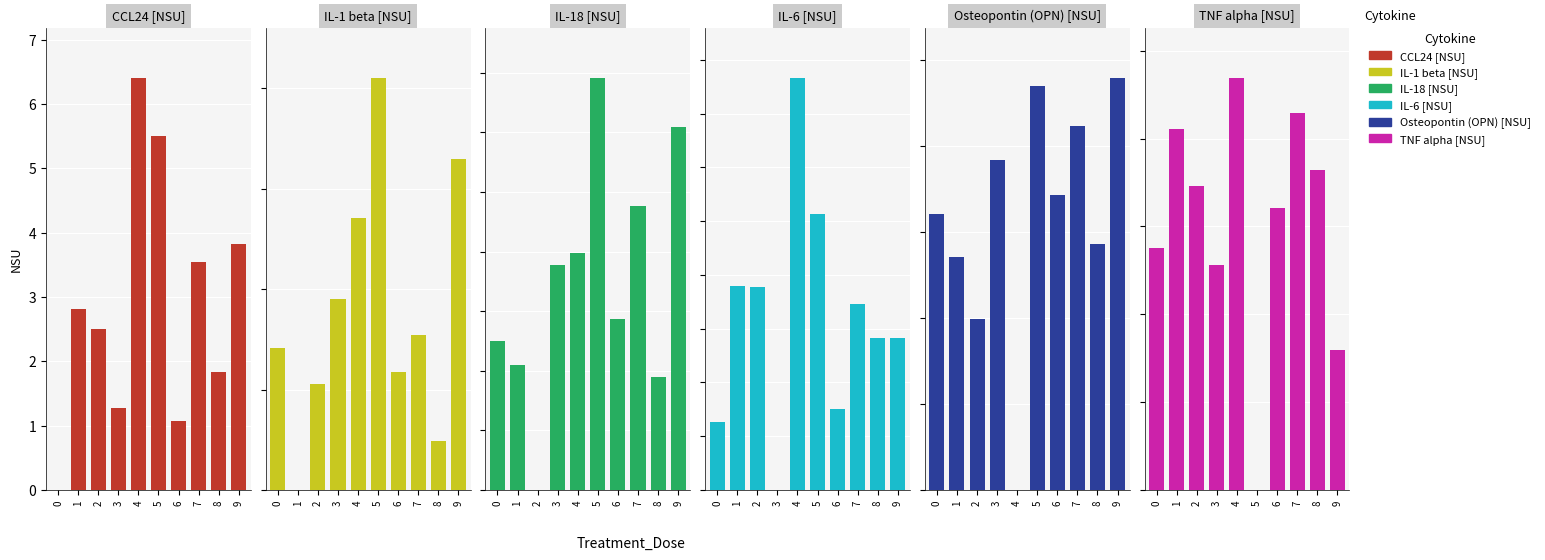

Count the number of data series in this chart.

6